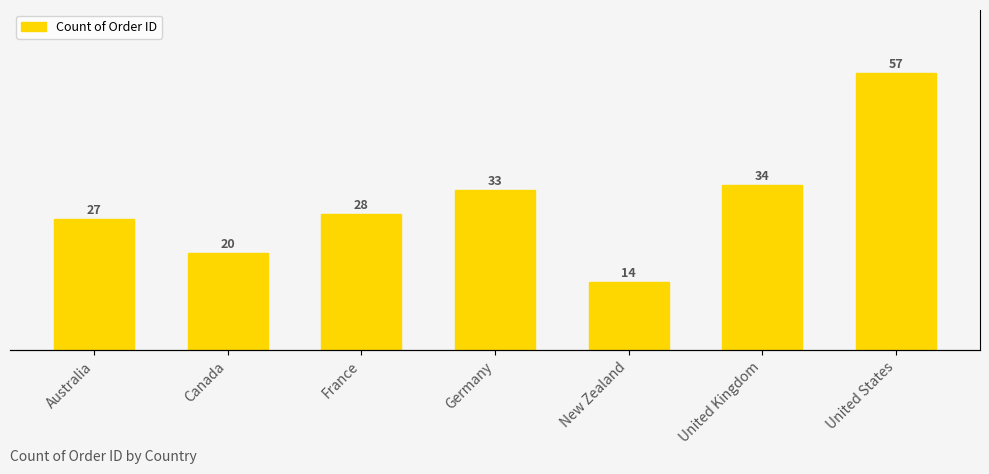

What is the value of the 6th bar from the left?

34